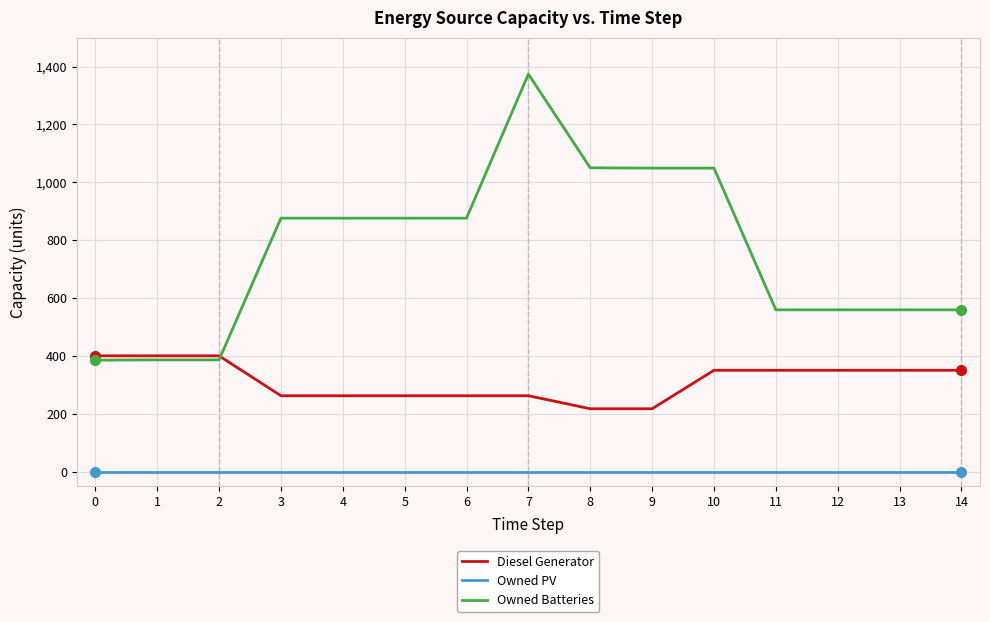

Which series has the largest total across all categories?

Owned Batteries